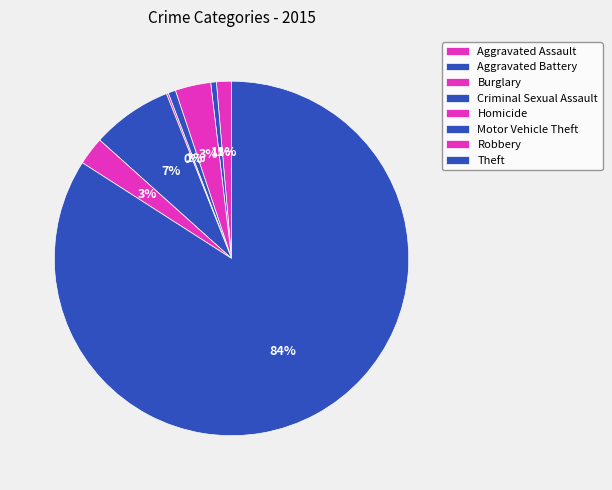

Which category has the biggest portion of the pie?

Theft